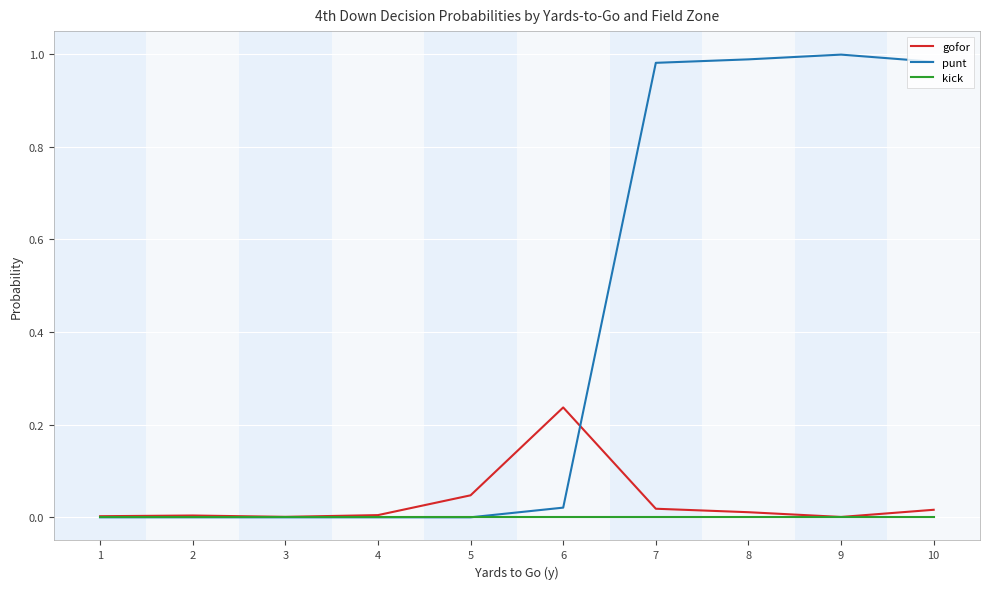

Which series has the largest range (max minus min)?

punt